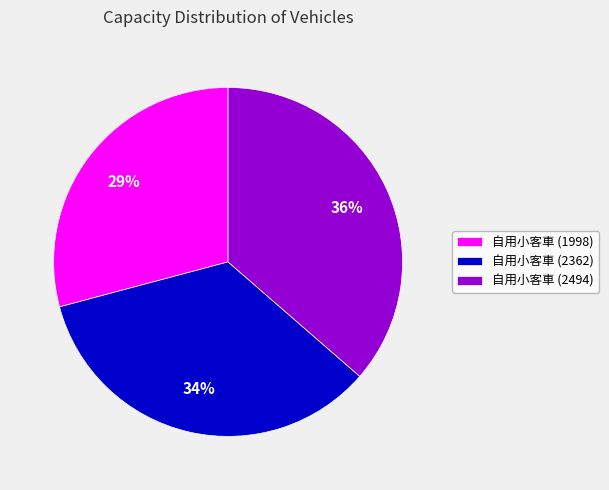

Rank the categories by value from lowest to highest.

自用小客車 (1998), 自用小客車 (2362), 自用小客車 (2494)